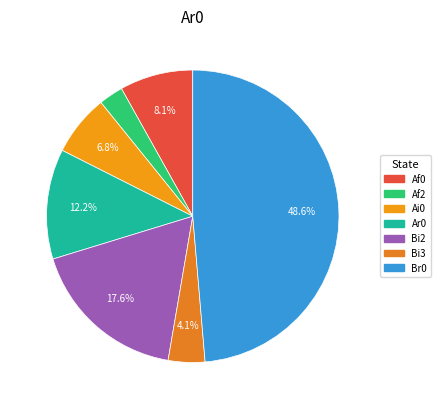

Which category has the biggest portion of the pie?

Br0